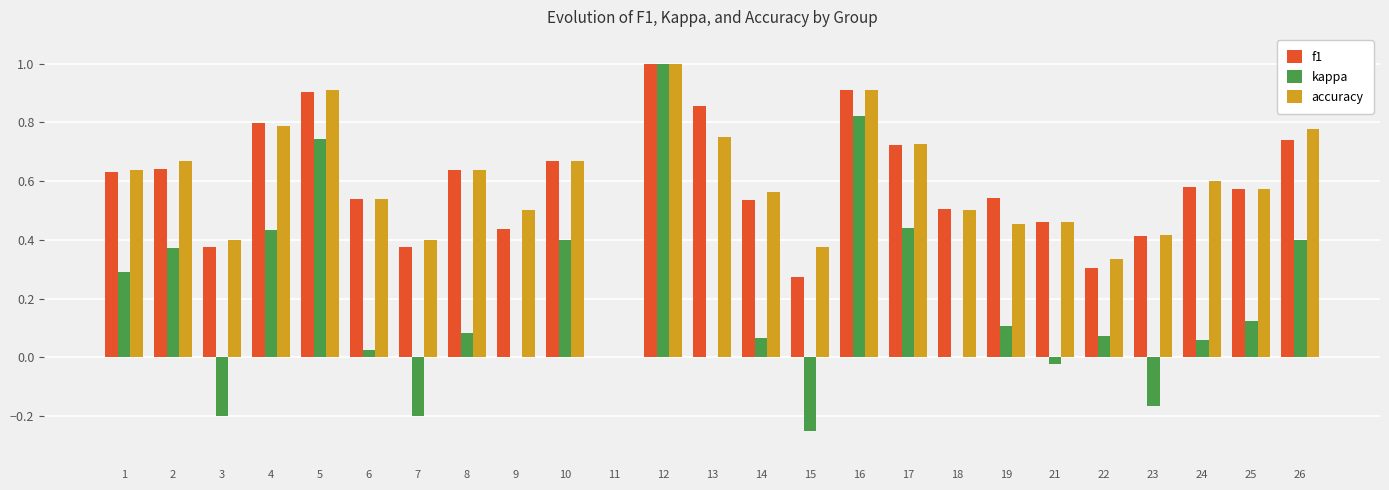

What is the sum of all accuracy values?

14.6